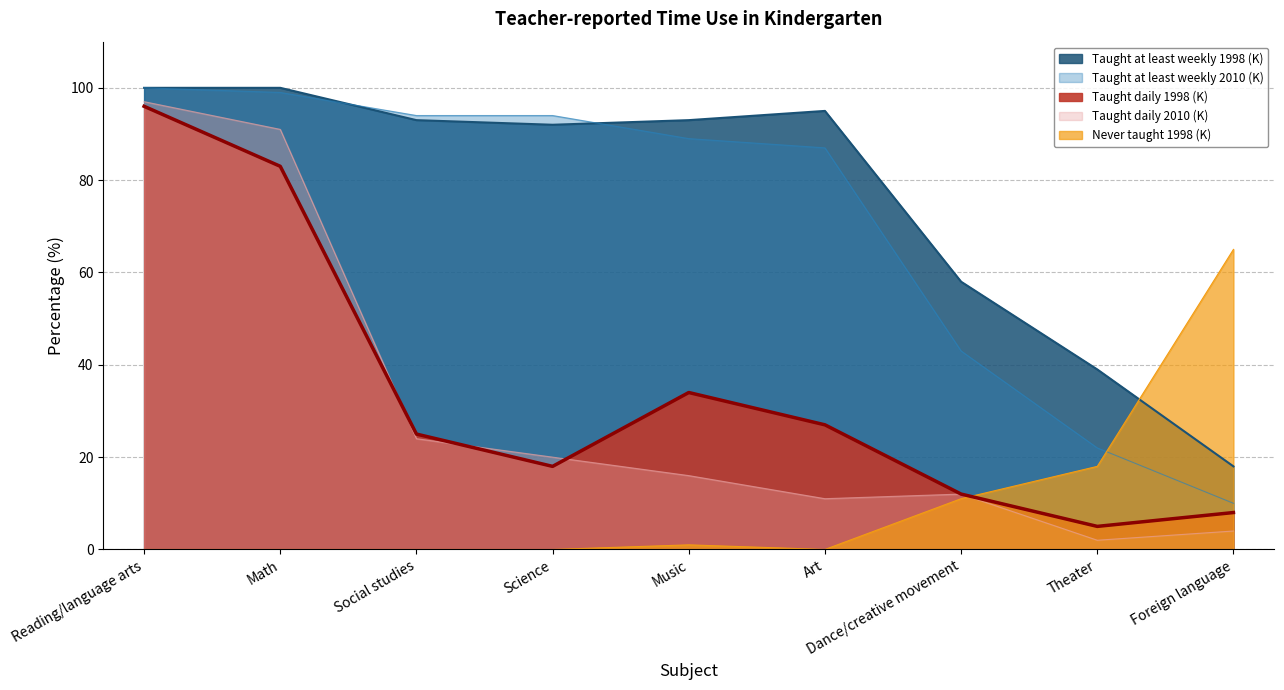

What are all the series names shown in the legend?

Taught daily 1998 (K), Taught daily 2010 (K), Taught at least weekly 1998 (K), Taught at least weekly 2010 (K), Never taught 1998 (K)